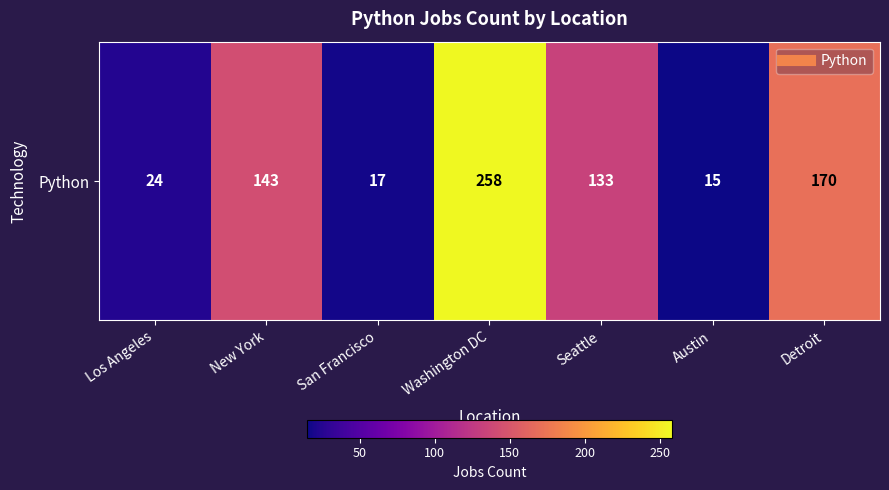

What is the minimum value shown in the chart?

15